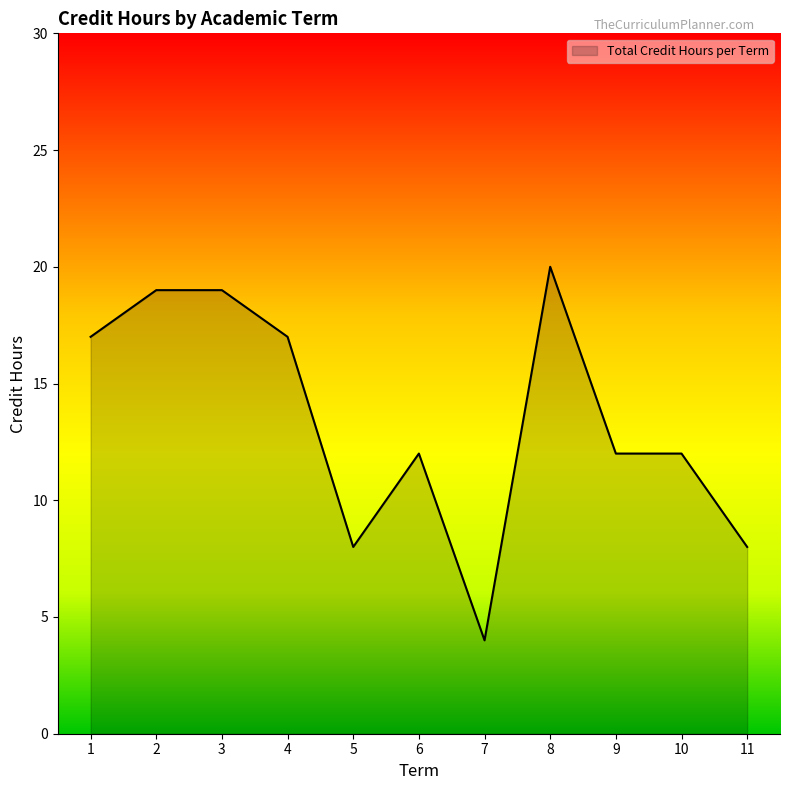

What is the change in value from 4 to 8?

+3